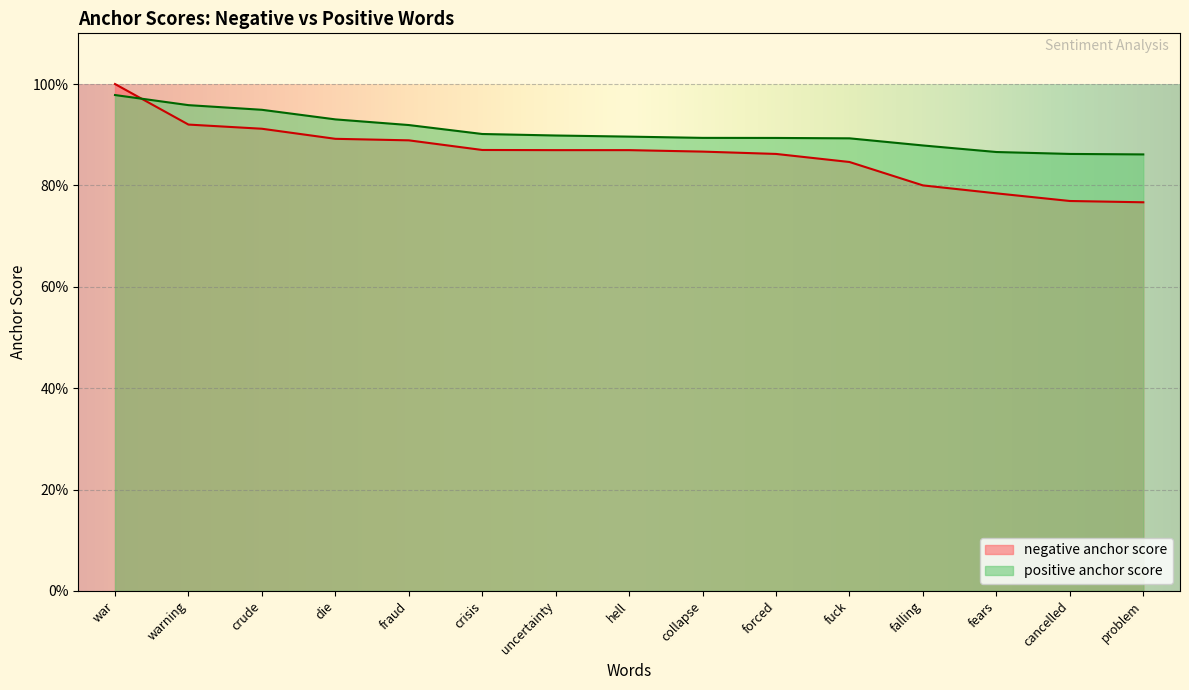

True or false: positive anchor score has more than 0 points higher than both neighbors.

False